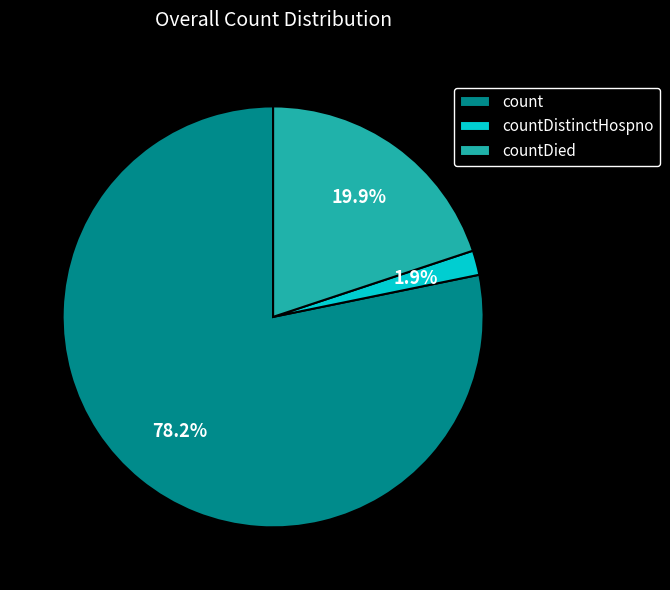

To the nearest percent, what percentage of the pie is count?

78%